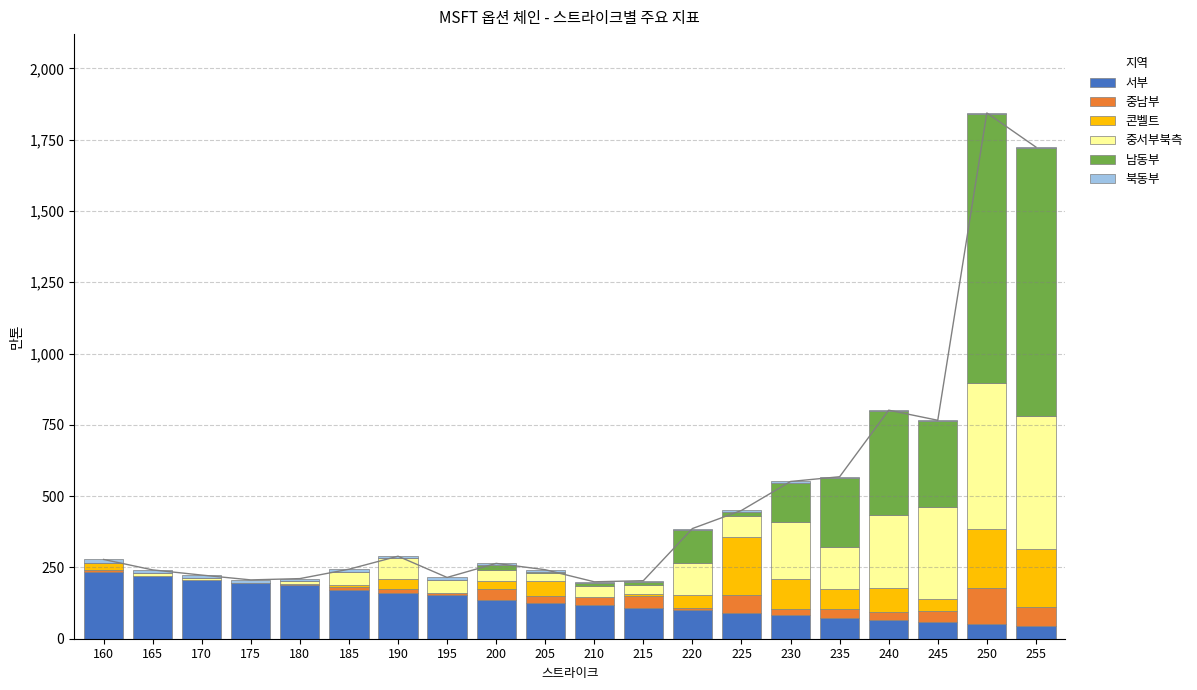

At which category is the sum across all series the highest?

250